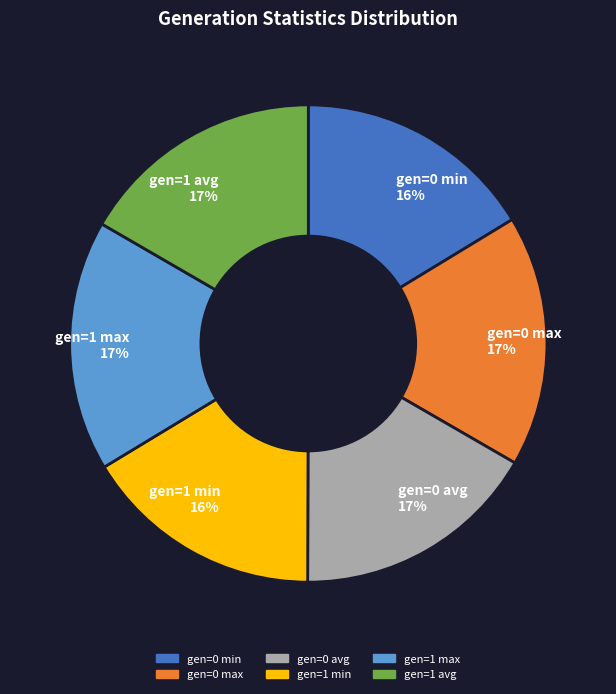

To the nearest percent, what is the average slice percentage?

17%